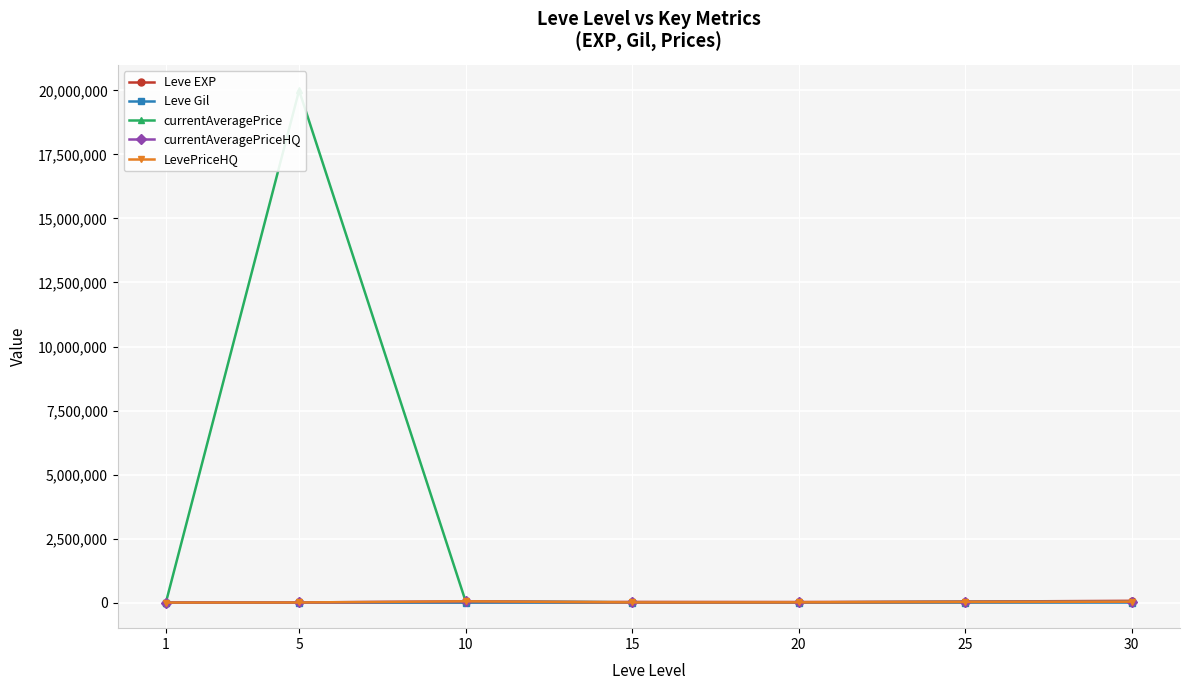

Between which two adjacent categories do LevePriceHQ and Leve EXP first intersect?

5 and 10